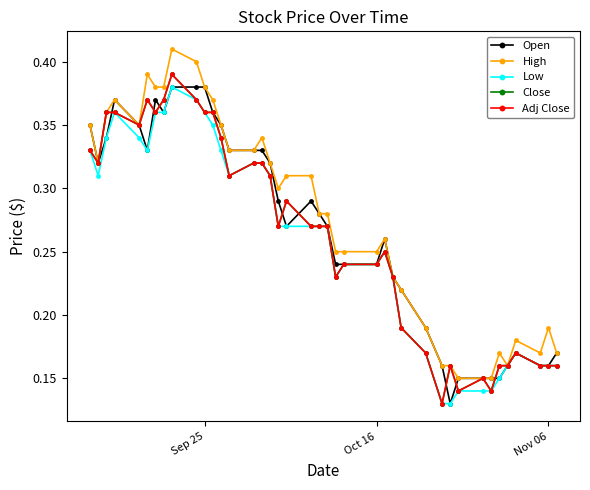

Rank the series by their maximum value, from highest to lowest.

High, Close, Adj Close, Open, Low